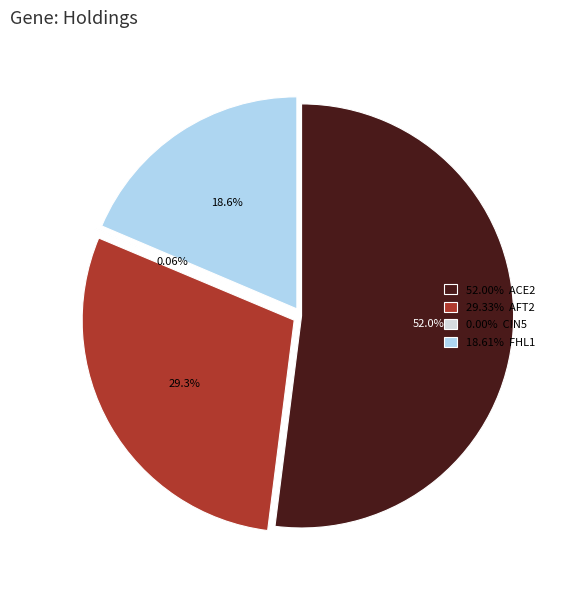

Between 52.00% ACE2 and 18.61% FHL1, which is larger?

52.00% ACE2